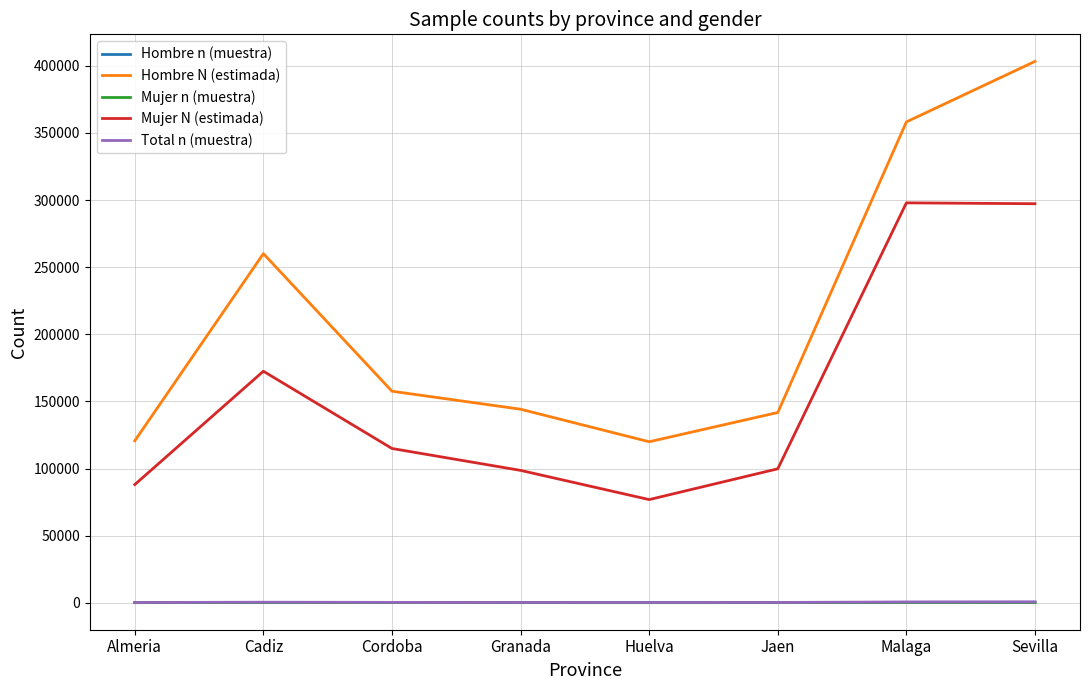

What are all the series names shown in the legend?

Hombre n (muestra), Hombre N (estimada), Mujer n (muestra), Mujer N (estimada), Total n (muestra)